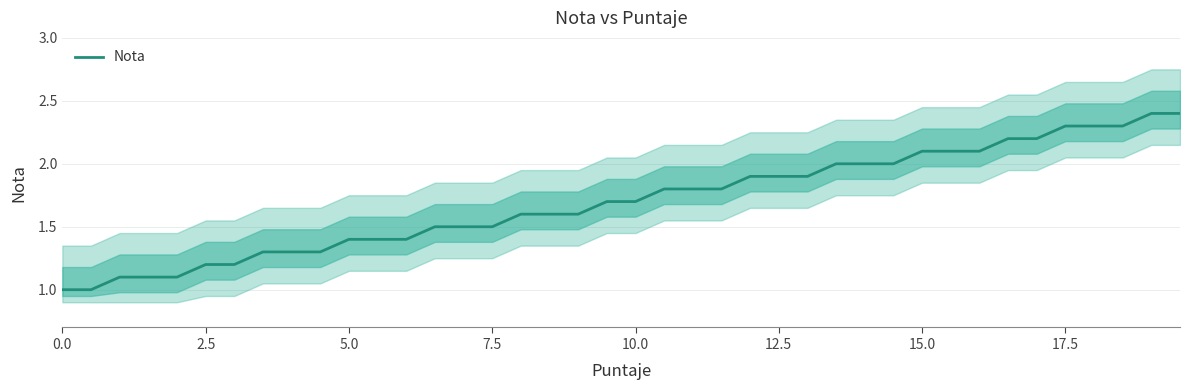

What is the minimum value shown in the chart?

1.0